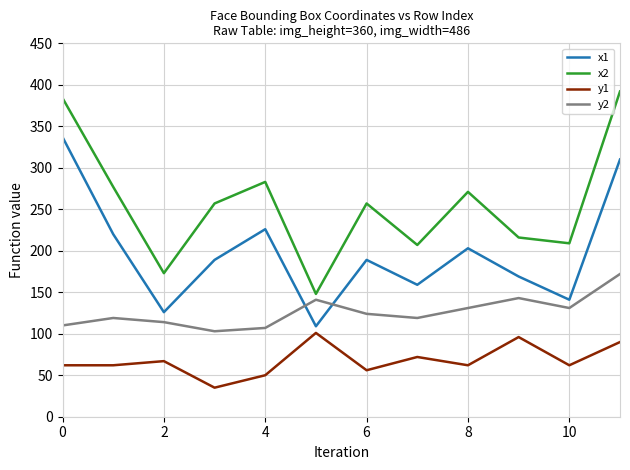

At how many categories does at least one series exceed 345?

2